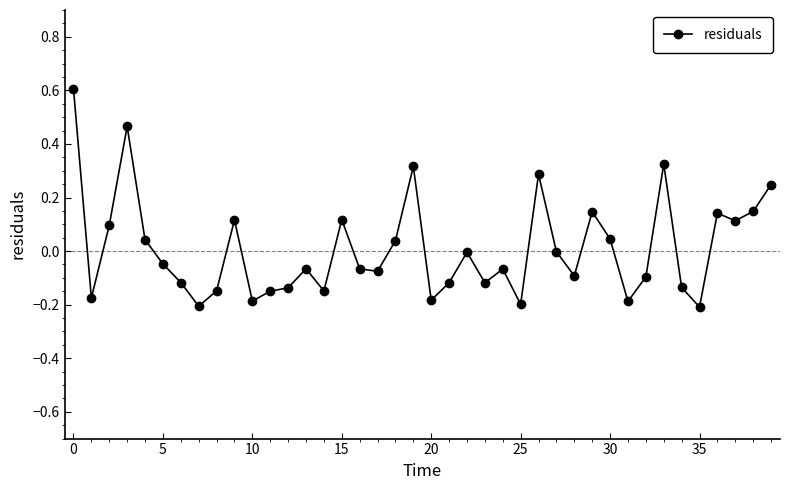

True or false: the data has more than 0 interior local peaks.

True